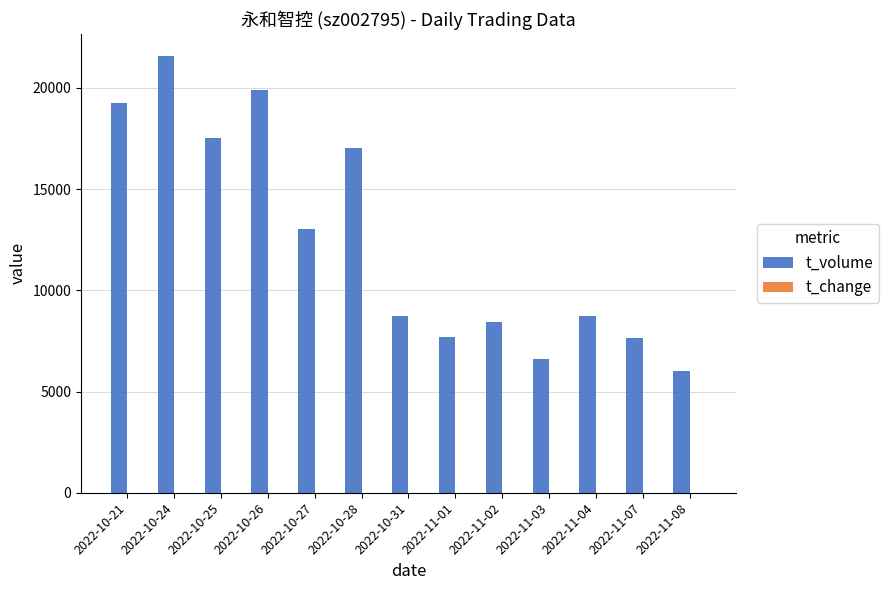

At which category does the chart reach its peak across all series?

2022-10-24